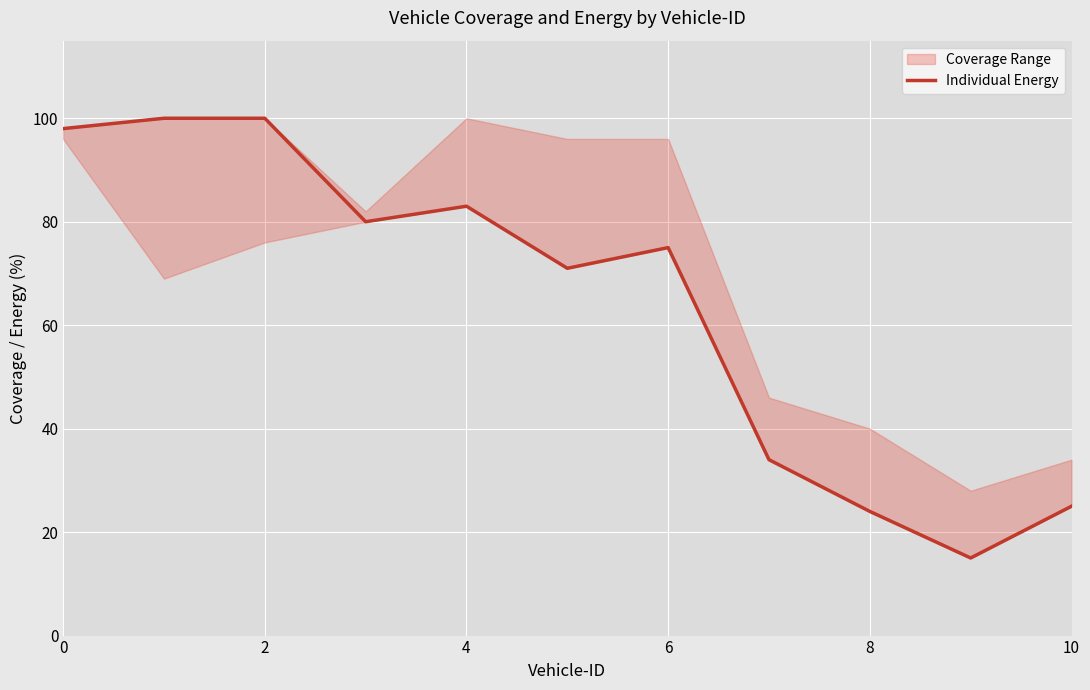

How many data points does each series have?

11